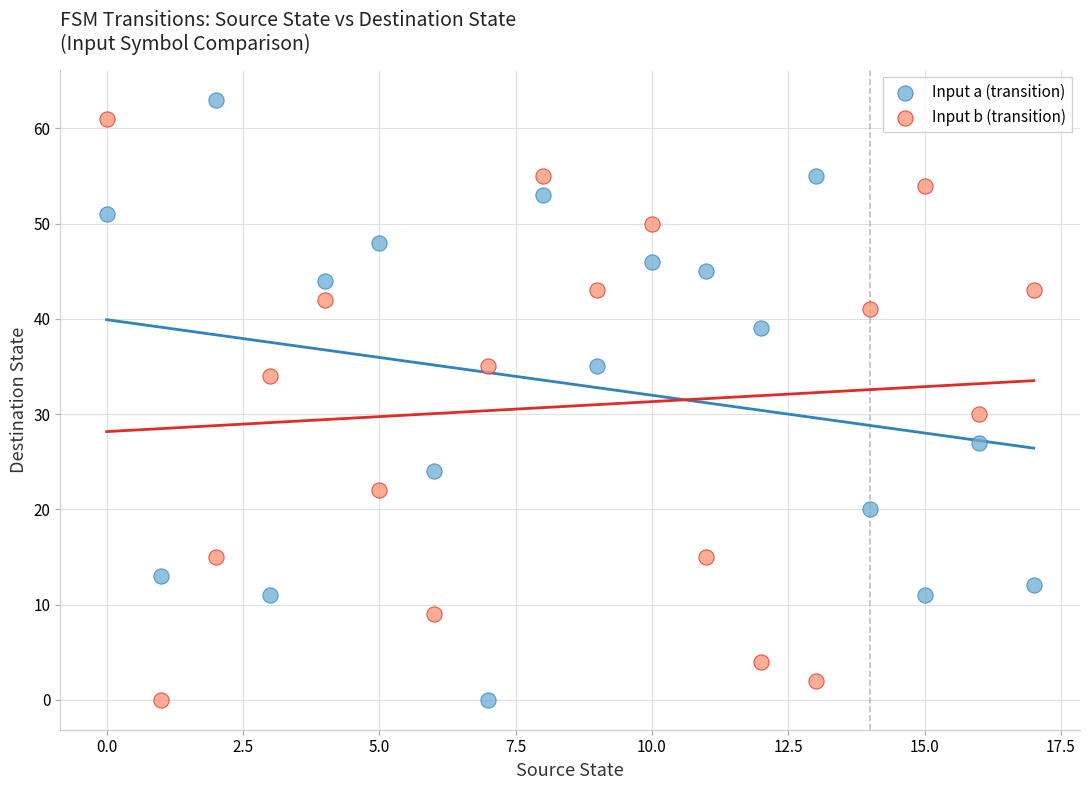

Across all data points, what is the range of Y values (max minus min)?

63